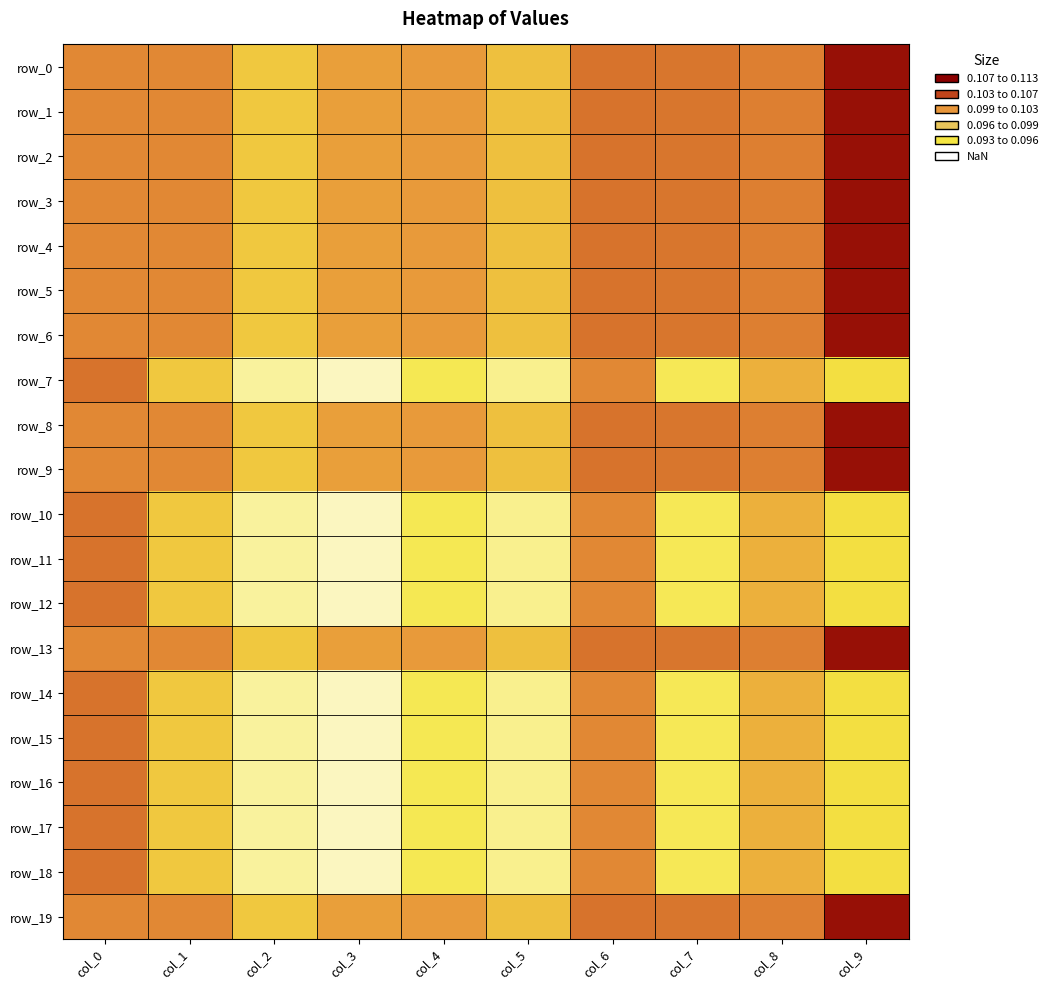

How many row_18 values are between 0 and 1?

10